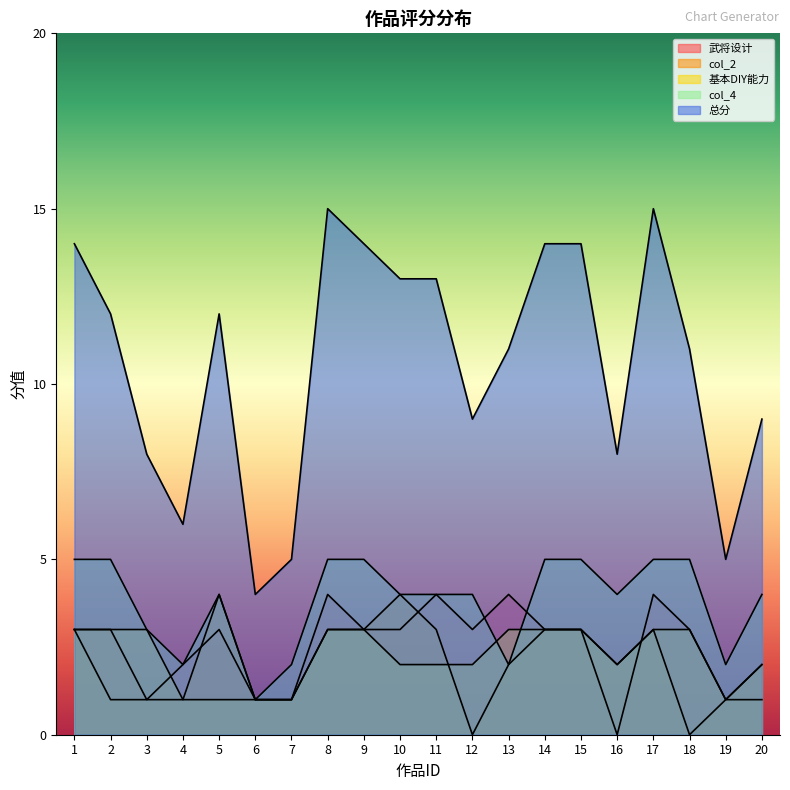

What are all the series names shown in the legend?

武将设计, col_2, 基本DIY能力, col_4, 总分